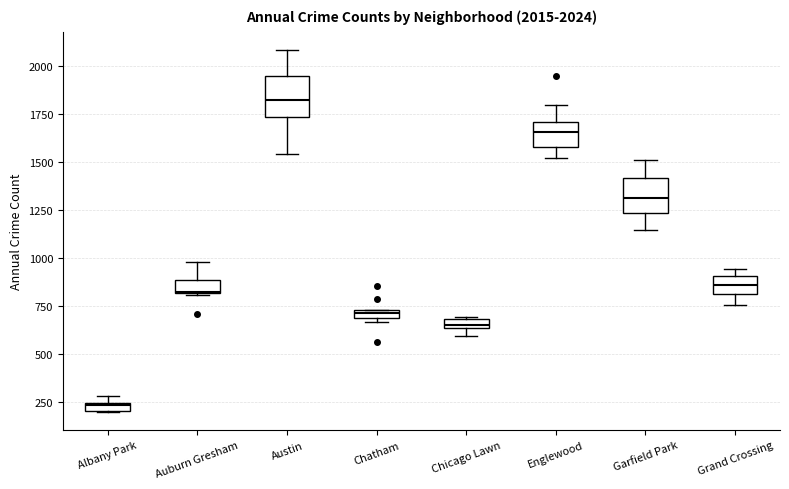

Which box has the lowest median line?

Albany Park